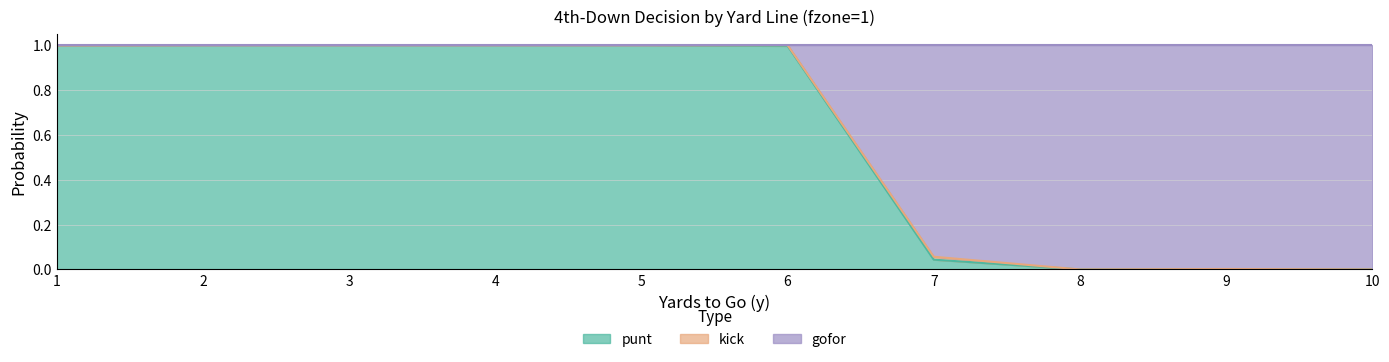

What is the difference between the second highest and second lowest values in the punt series?

1.0